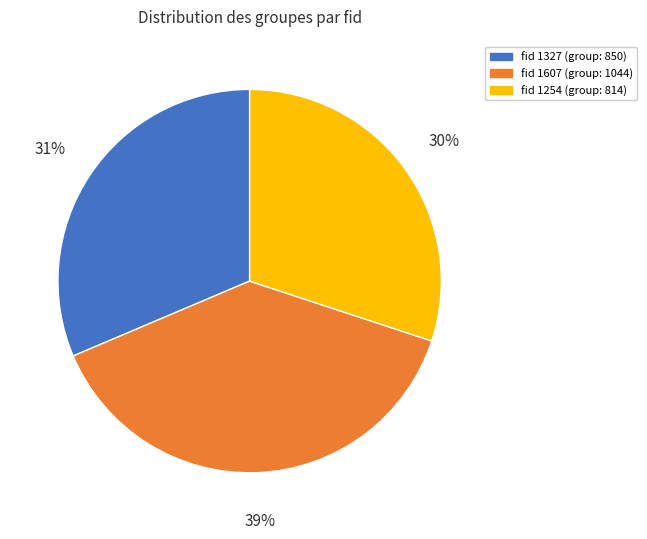

To the nearest percent, what is the average slice percentage?

33%